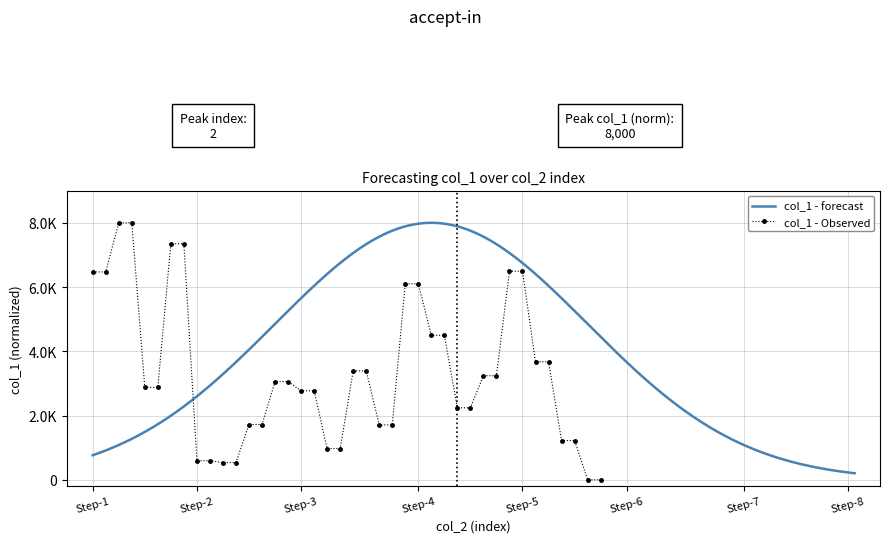

The chart shows a value of 3862.6 at 29. True or false?

False